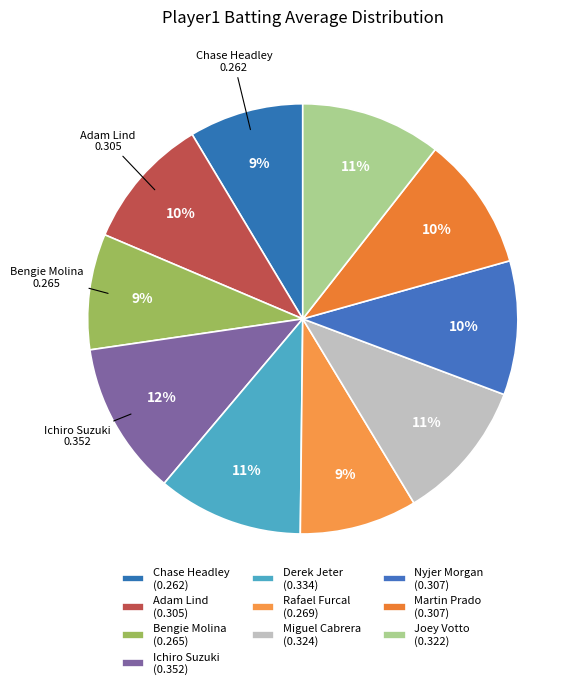

Does any single category account for the majority?

No